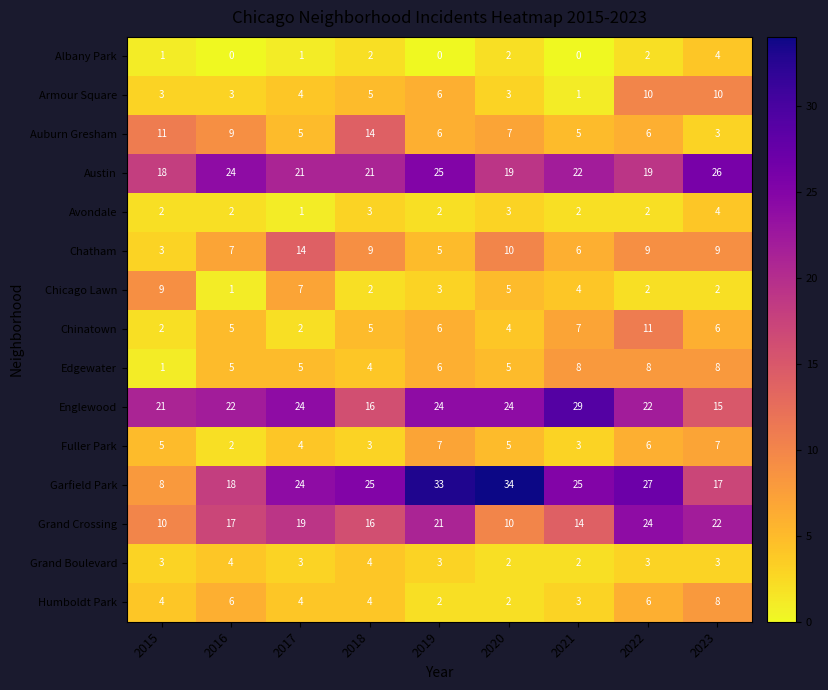

At which category is the sum across all series the highest?

2022